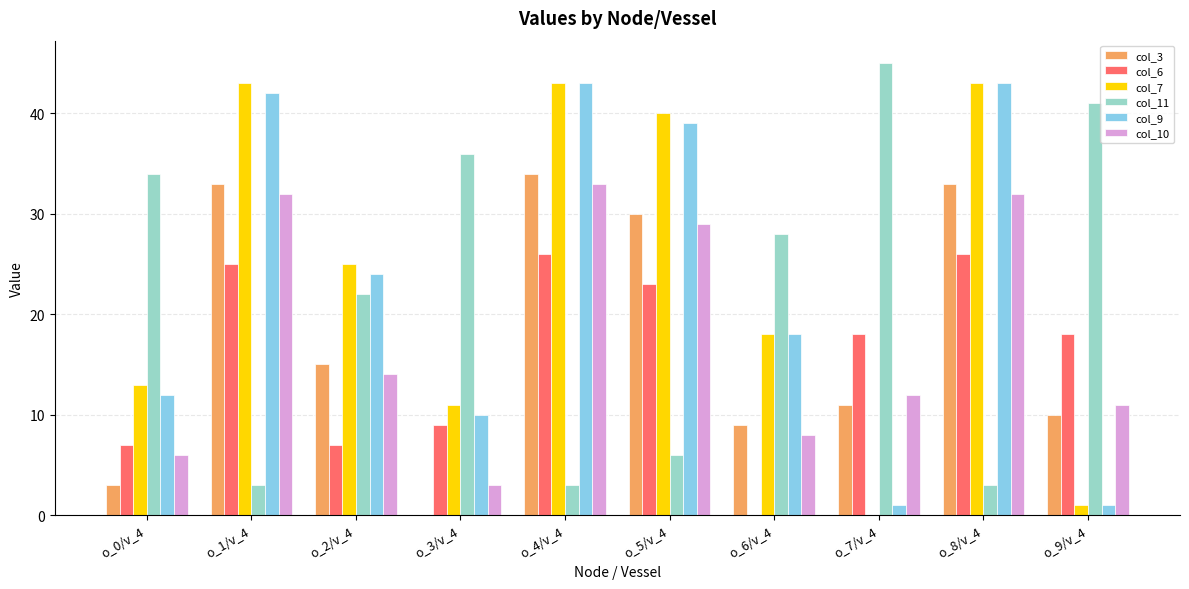

Which label corresponds to the largest value in the chart?

o_7/v_4